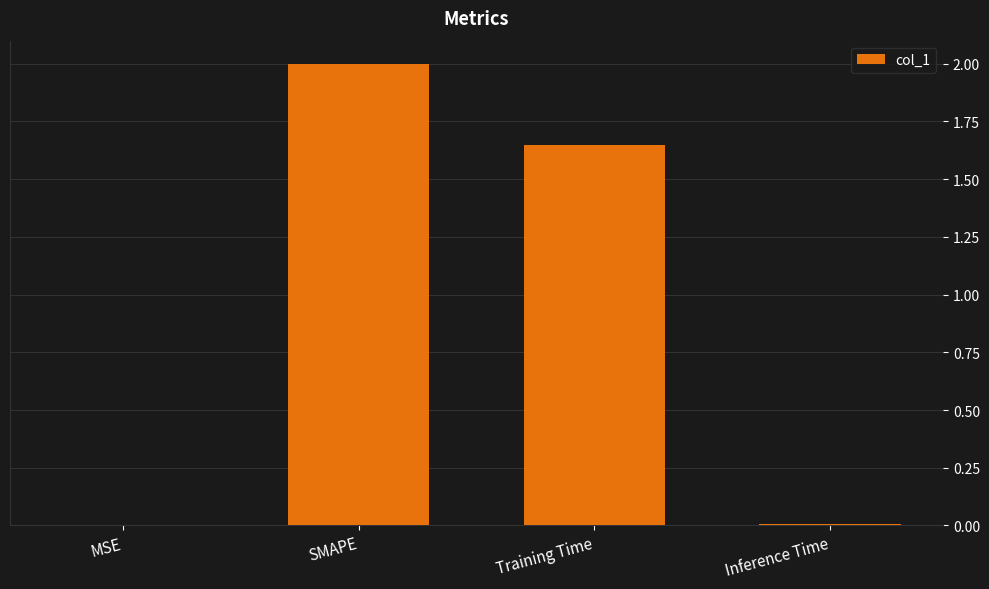

The value at MSE is 0.0. True or false?

True